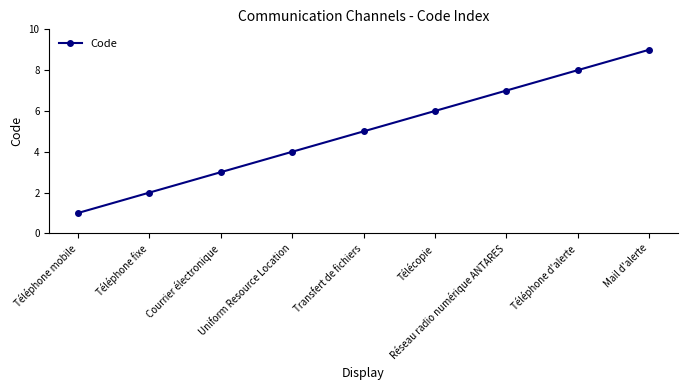

Count the values in the range 3 to 7.

5